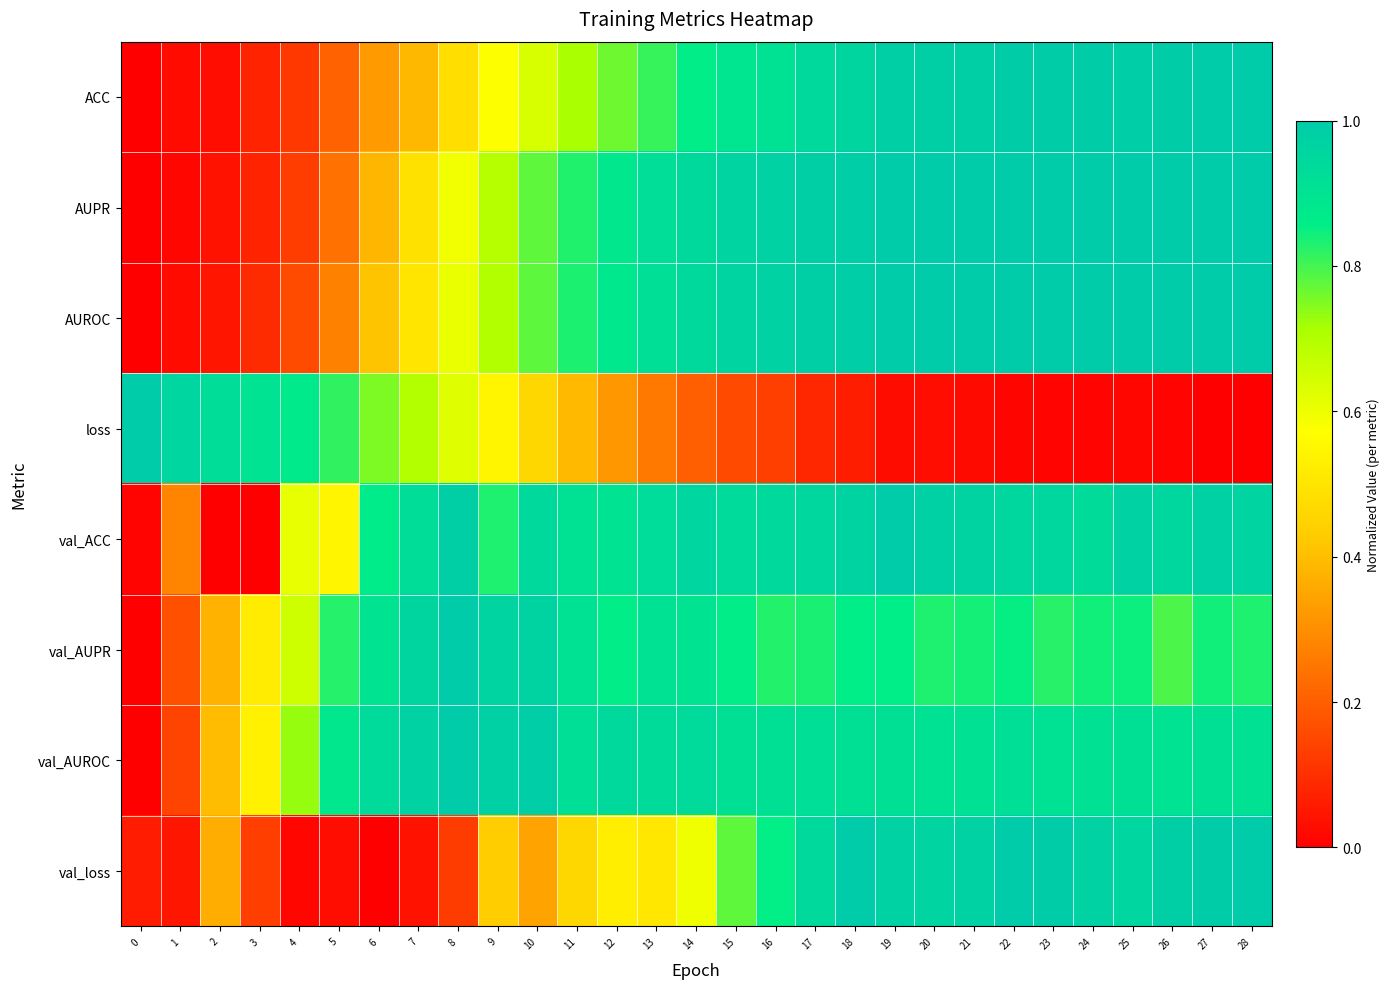

Reading left to right, list all the values displayed in this chart.

ACC: 0=0.0	1=0.0	2=0.0	3=0.1	4=0.1	5=0.2	6=0.3	7=0.4	8=0.5	9=0.6	10=0.6	11=0.7	12=0.8	13=0.8	14=0.9	15=0.9	16=0.9	17=0.9	18=1.0	19=1.0	20=1.0	21=1.0	22=1.0	23=1.0	24=1.0	25=1.0	26=1.0	27=1.0	28=1.0
AUPR: 0=0.0	1=0.0	2=0.0	3=0.1	4=0.1	5=0.2	6=0.4	7=0.5	8=0.6	9=0.7	10=0.8	11=0.8	12=0.9	13=0.9	14=0.9	15=1.0	16=1.0	17=1.0	18=1.0	19=1.0	20=1.0	21=1.0	22=1.0	23=1.0	24=1.0	25=1.0	26=1.0	27=1.0	28=1.0
AUROC: 0=0.0	1=0.0	2=0.0	3=0.1	4=0.2	5=0.3	6=0.4	7=0.5	8=0.6	9=0.7	10=0.8	11=0.8	12=0.9	13=0.9	14=0.9	15=1.0	16=1.0	17=1.0	18=1.0	19=1.0	20=1.0	21=1.0	22=1.0	23=1.0	24=1.0	25=1.0	26=1.0	27=1.0	28=1.0
loss: 0=1.0	1=1.0	2=0.9	3=0.9	4=0.9	5=0.8	6=0.8	7=0.7	8=0.6	9=0.5	10=0.5	11=0.4	12=0.3	13=0.3	14=0.2	15=0.2	16=0.1	17=0.1	18=0.1	19=0.0	20=0.0	21=0.0	22=0.0	23=0.0	24=0.0	25=0.0	26=0.0	27=0.0	28=0.0
val_ACC: 0=0.0	1=0.3	2=0.0	3=0.0	4=0.6	5=0.5	6=0.9	7=0.9	8=1.0	9=0.8	10=0.9	11=0.9	12=0.9	13=0.9	14=1.0	15=0.9	16=0.9	17=1.0	18=1.0	19=1.0	20=1.0	21=1.0	22=1.0	23=1.0	24=0.9	25=1.0	26=1.0	27=1.0	28=1.0
val_AUPR: 0=0.0	1=0.2	2=0.4	3=0.5	4=0.7	5=0.8	6=0.9	7=1.0	8=1.0	9=1.0	10=1.0	11=0.9	12=0.9	13=0.9	14=0.9	15=0.9	16=0.8	17=0.8	18=0.9	19=0.9	20=0.8	21=0.8	22=0.9	23=0.8	24=0.8	25=0.8	26=0.8	27=0.8	28=0.8
val_AUROC: 0=0.0	1=0.1	2=0.4	3=0.5	4=0.7	5=0.9	6=0.9	7=1.0	8=1.0	9=1.0	10=1.0	11=0.9	12=0.9	13=0.9	14=0.9	15=0.9	16=0.9	17=0.9	18=0.9	19=0.9	20=0.9	21=0.9	22=0.9	23=0.9	24=0.9	25=0.9	26=0.9	27=0.9	28=0.9
val_loss: 0=0.1	1=0.0	2=0.4	3=0.1	4=0.0	5=0.0	6=0.0	7=0.0	8=0.1	9=0.4	10=0.3	11=0.5	12=0.5	13=0.5	14=0.6	15=0.8	16=0.9	17=0.9	18=1.0	19=1.0	20=1.0	21=1.0	22=1.0	23=1.0	24=1.0	25=1.0	26=1.0	27=1.0	28=1.0